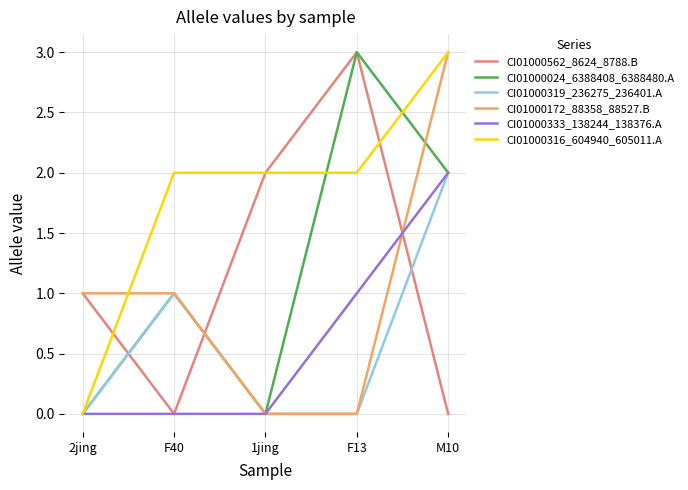

How many CI01000562_8624_8788.B values are between 0 and 2?

4